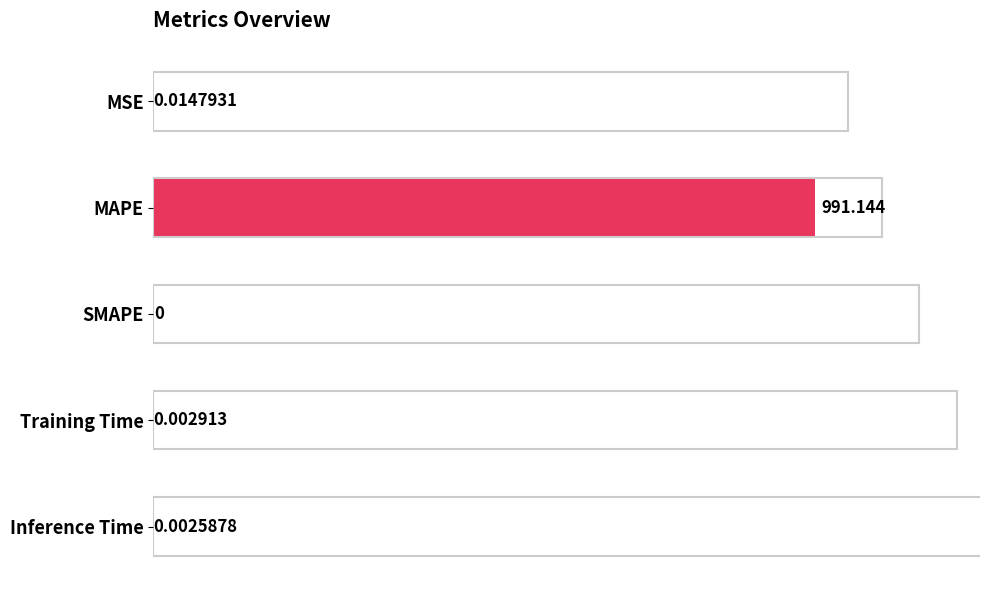

Reading left to right, transcribe all the data shown in this chart.

0.0	991.1	0.0	0.0	0.0